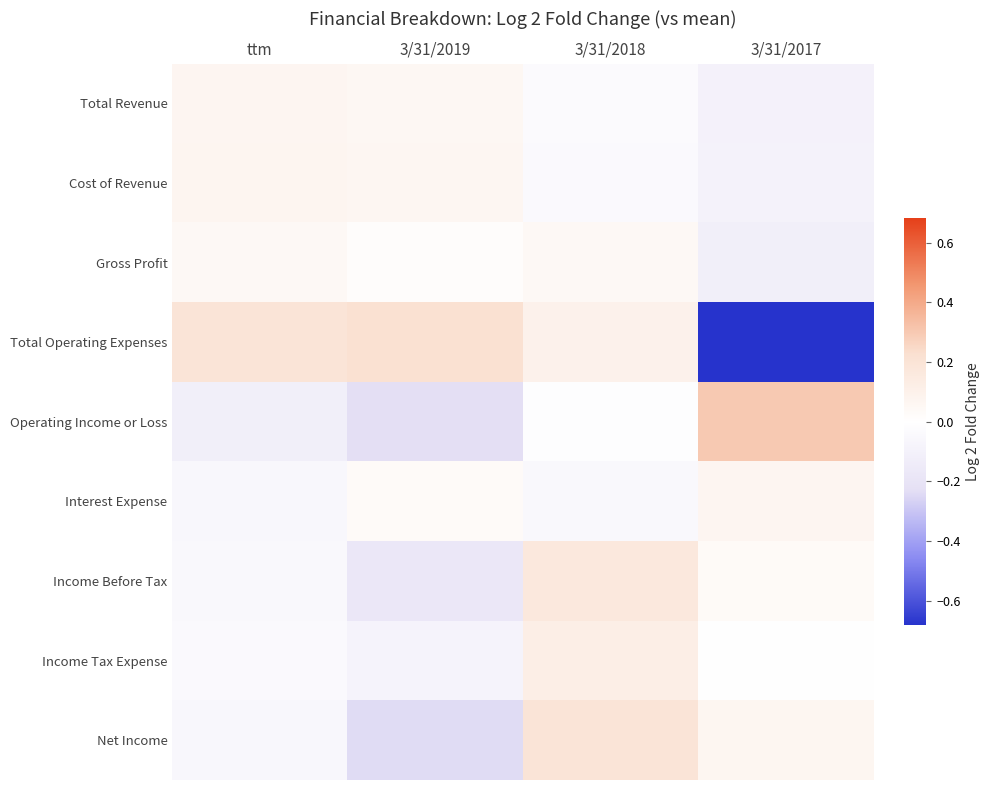

Which series has the largest range (max minus min)?

Total Operating Expenses